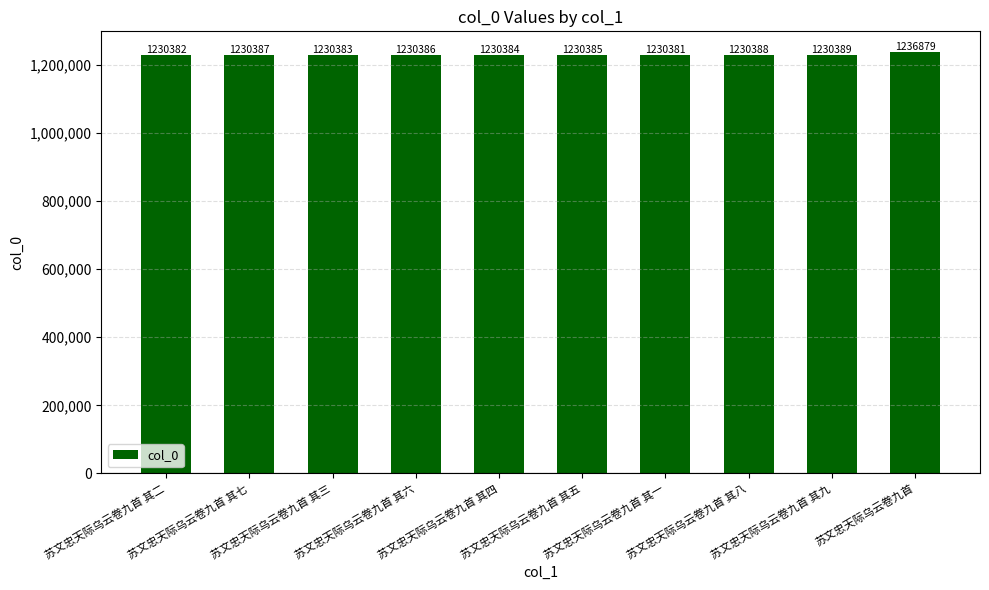

What is the greatest value displayed?

1236879